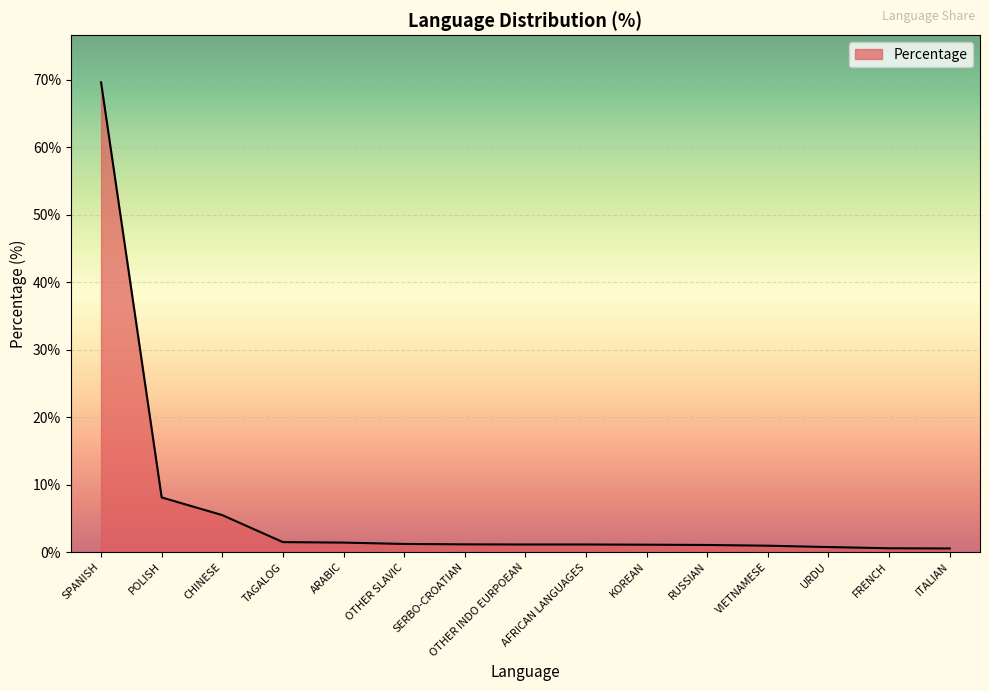

Read the value at POLISH.

8.1